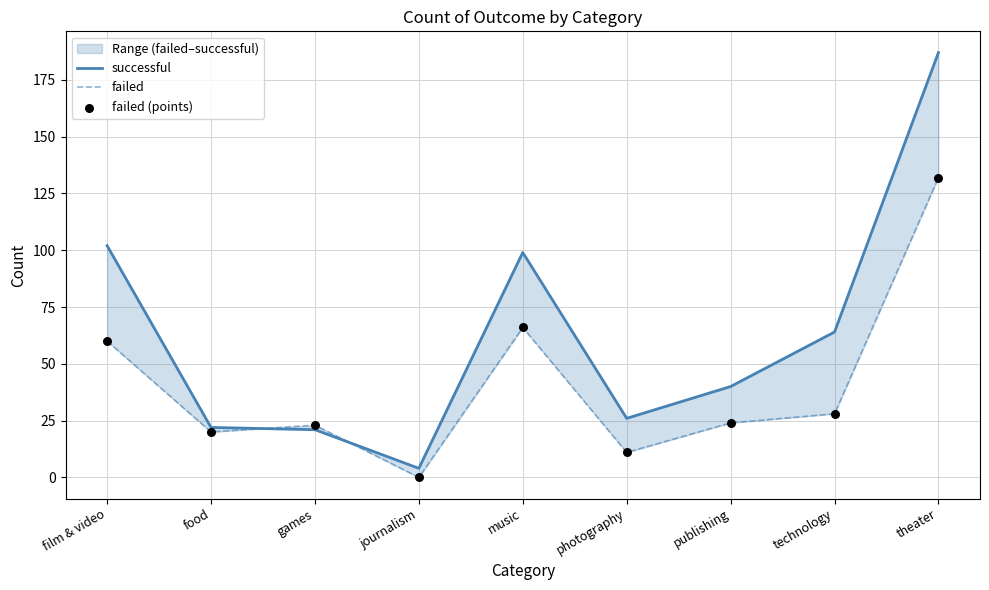

Which series reaches the minimum Y coordinate?

failed